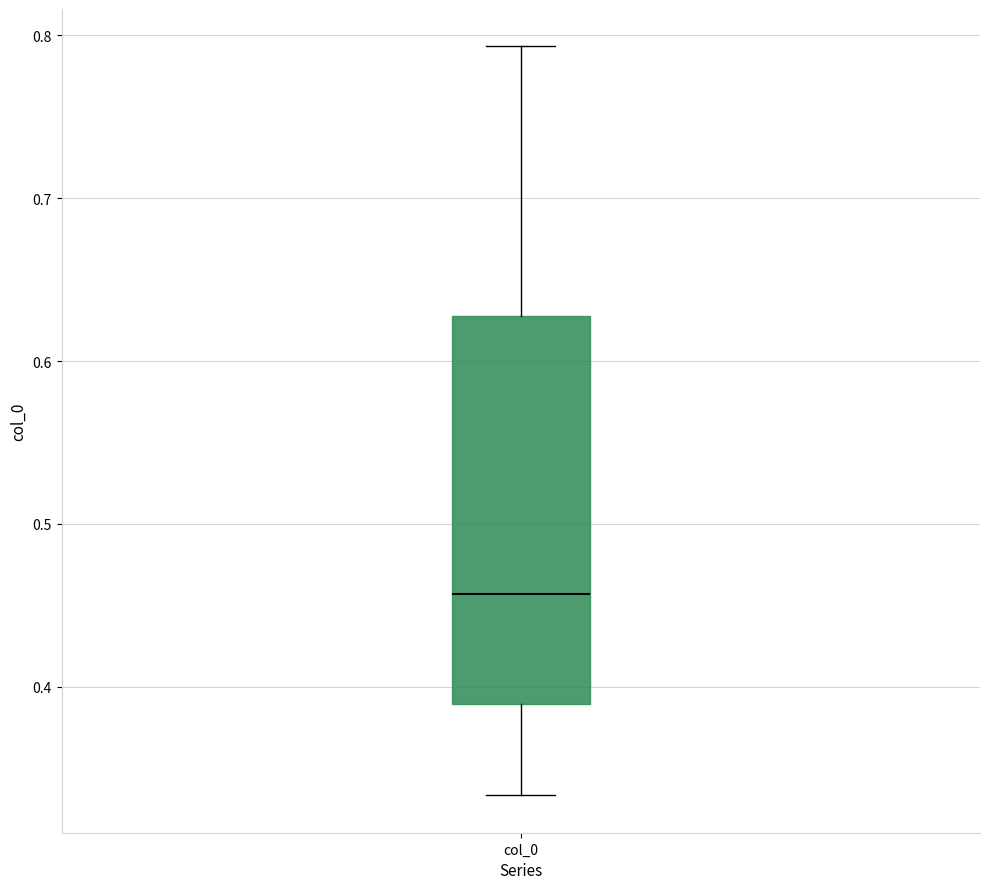

Read this box plot against the y-axis: the position of the median line, the range covered by the box, and the ends of both whiskers. The values are not printed on the chart, so give them approximately, as read against the axis.

median 0.46, box 0.39 to 0.63, whiskers 0.33 to 0.79